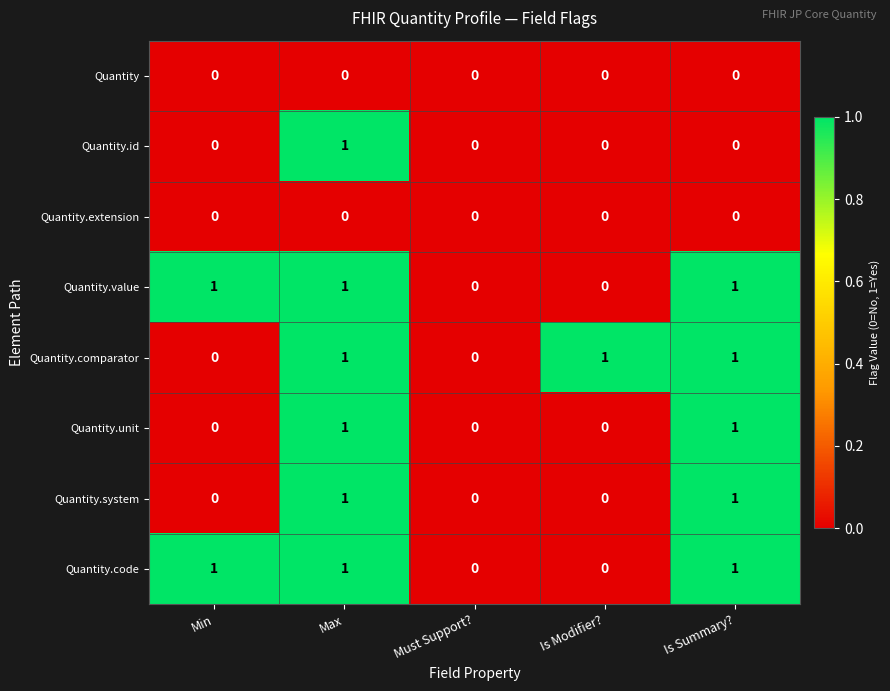

At which label does Quantity.id reach its peak?

Max